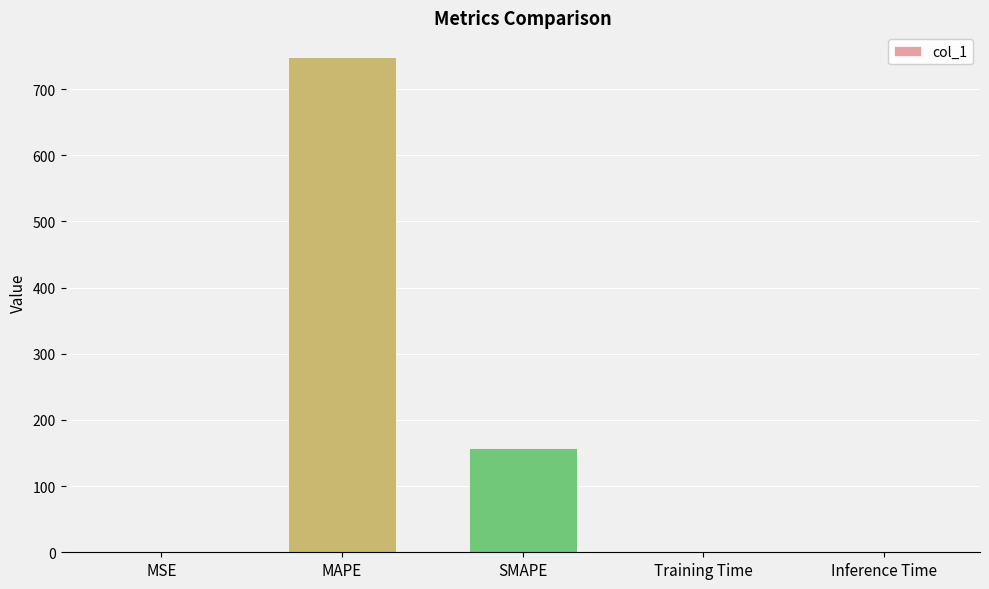

The value at Inference Time is 0.0. True or false?

True